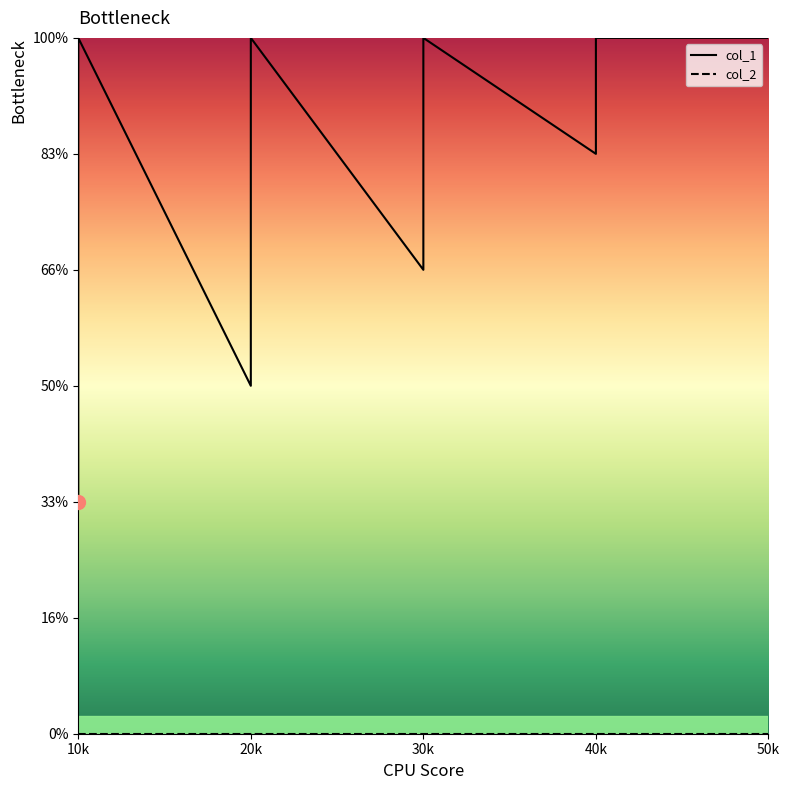

At which category is the sum across all series the highest?

10k